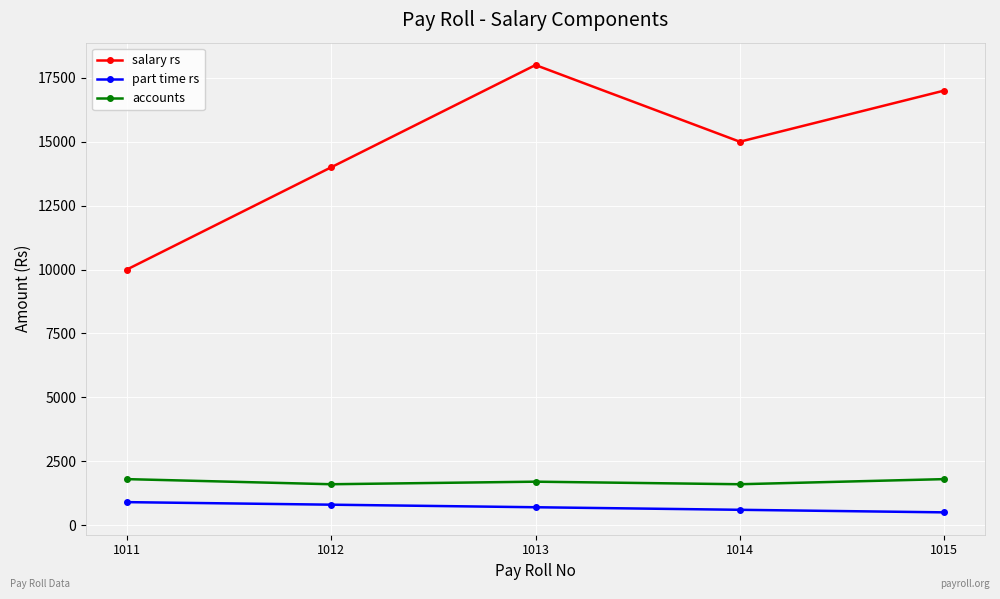

In accounts, how many points are higher than both neighbors (excluding endpoints)?

1